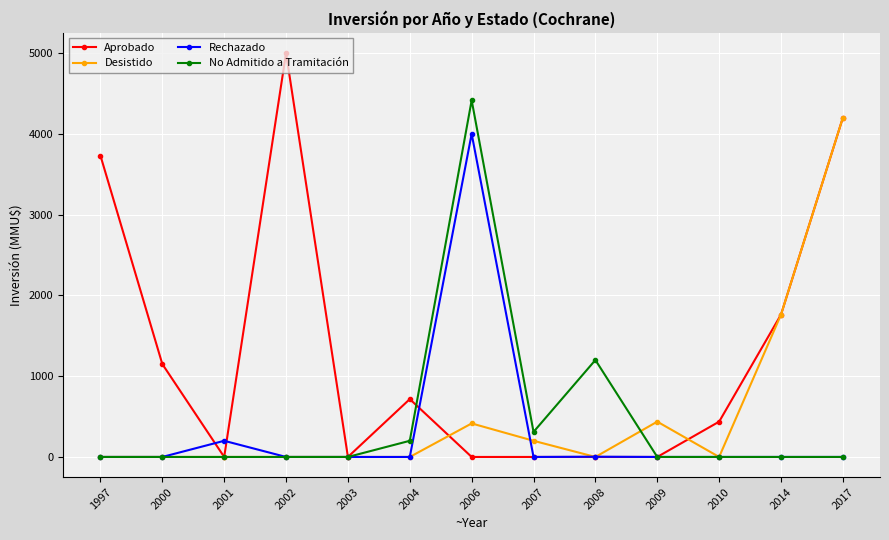

What is the difference between the No Admitido a Tramitación values at 2008 and 2006?

3215